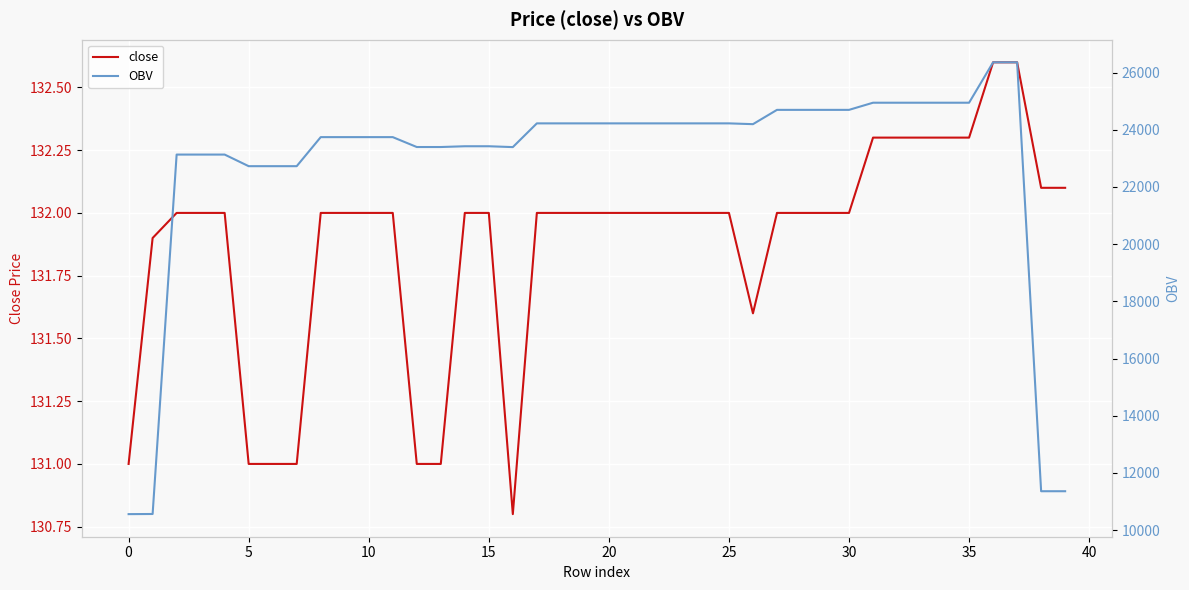

How many data points in close are less than 132?

9